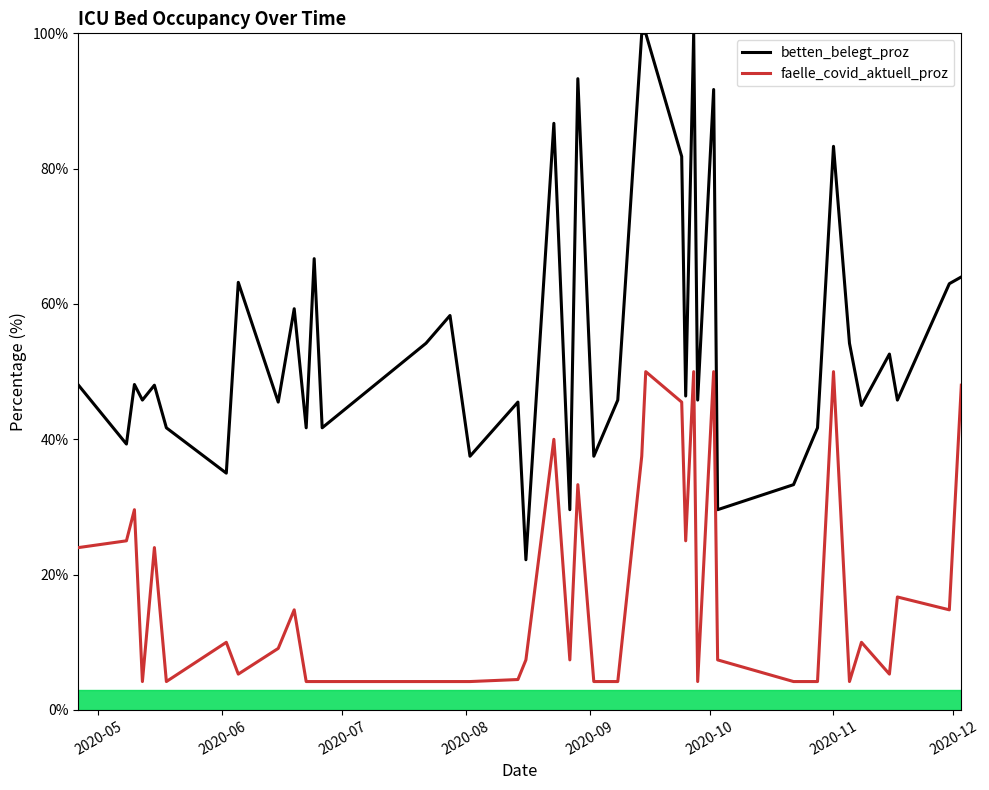

List the series in order of their overall mean, lowest first.

faelle_covid_aktuell_proz, betten_belegt_proz